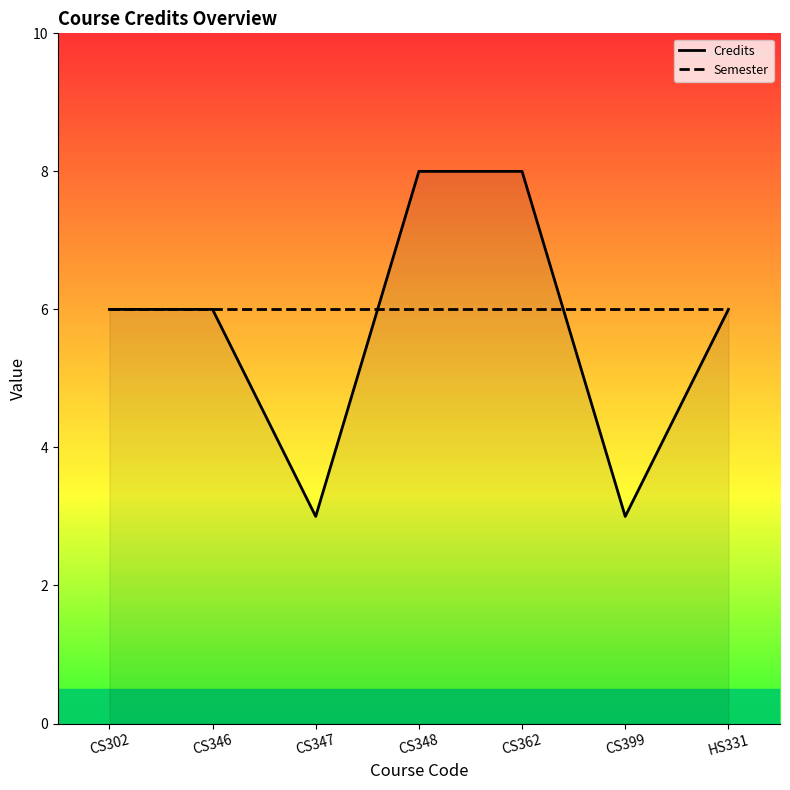

What is the label of the 4th point from the right?

CS348